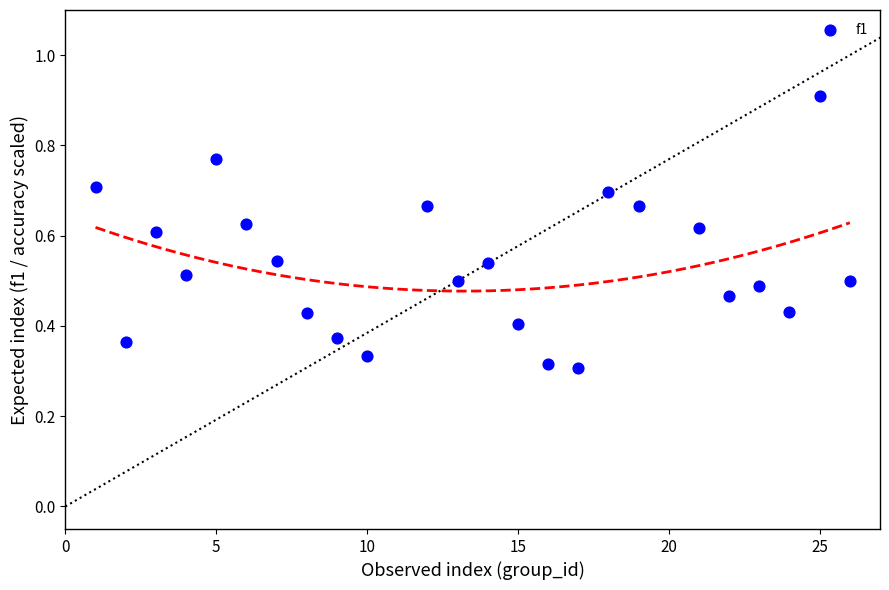

What is the range of X values (max minus min)?

25.0